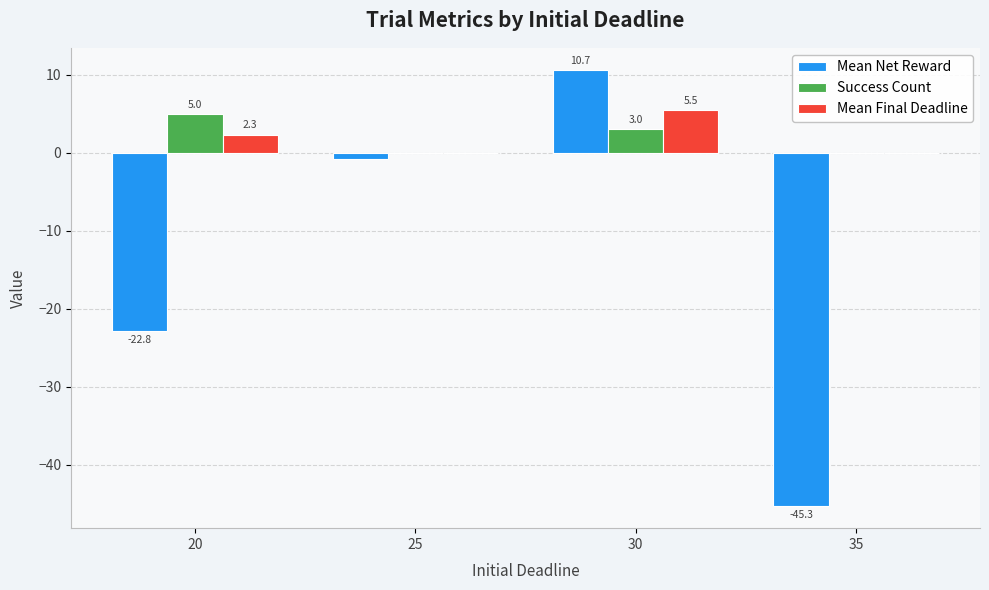

Which series has the widest spread of values?

Mean Net Reward